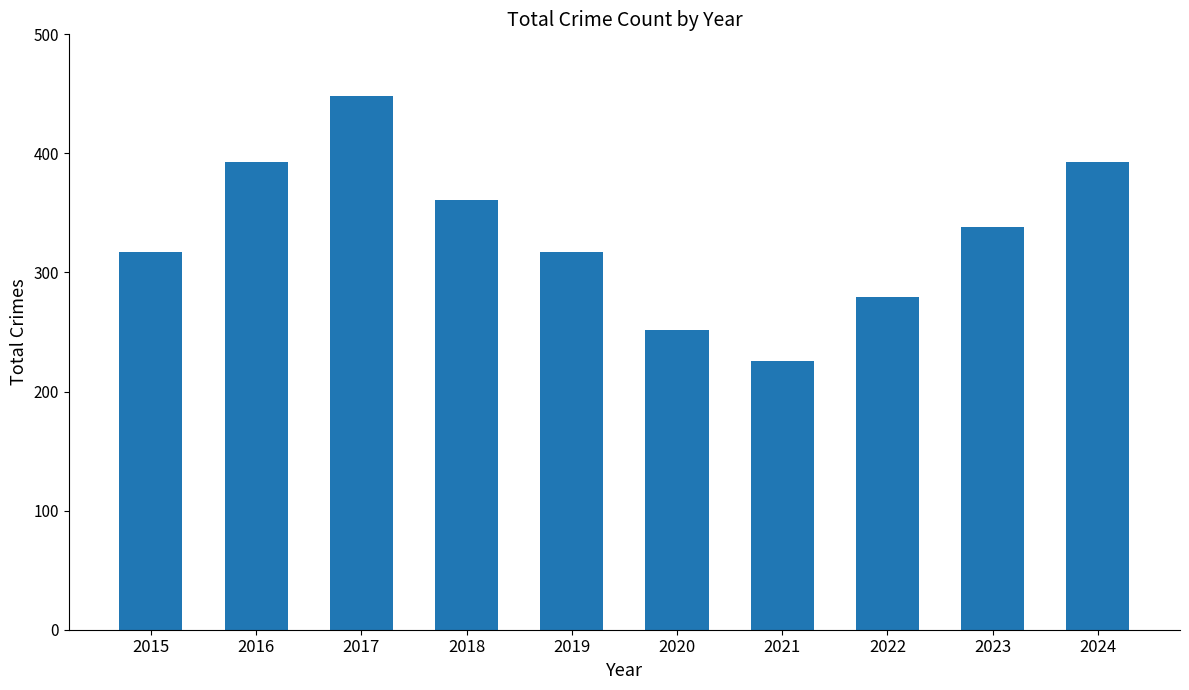

Is it true that the value at 2015 is 186?

False